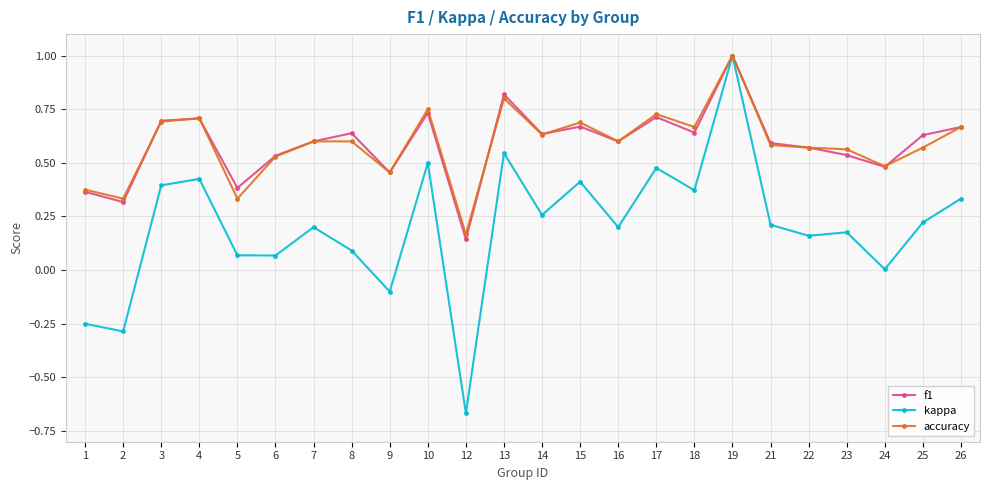

Is the value of accuracy at 7 greater than the value of kappa at 21?

Yes